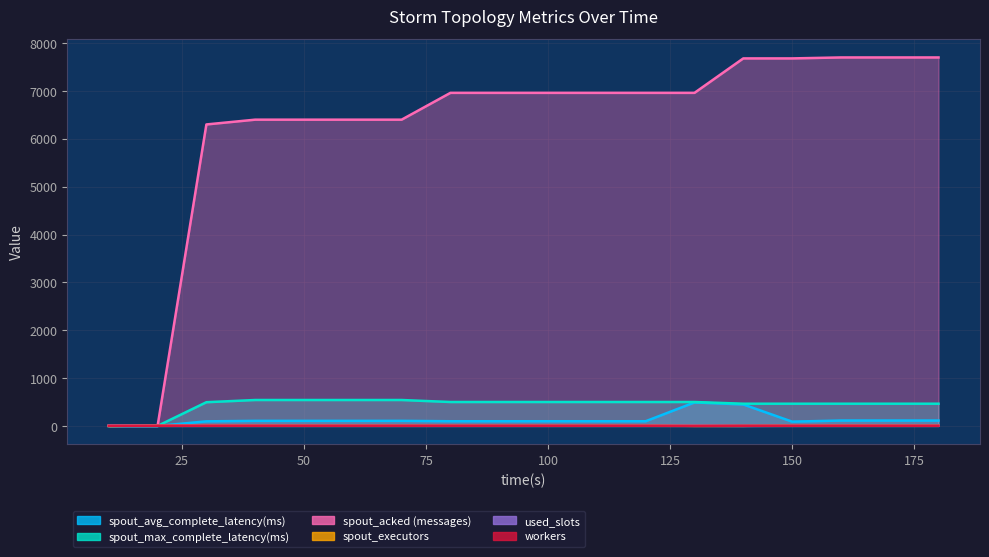

How many distinct data groups are displayed?

6